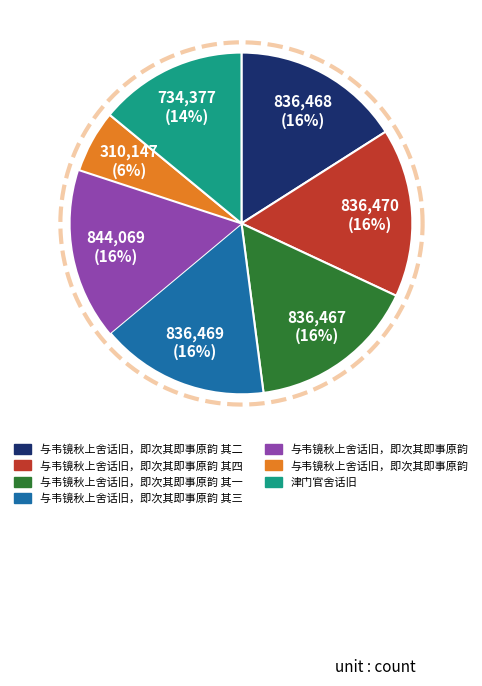

How much of the chart is everything except 与韦镜秋上舍话旧，即次其即事原韵 其四?

84.0%